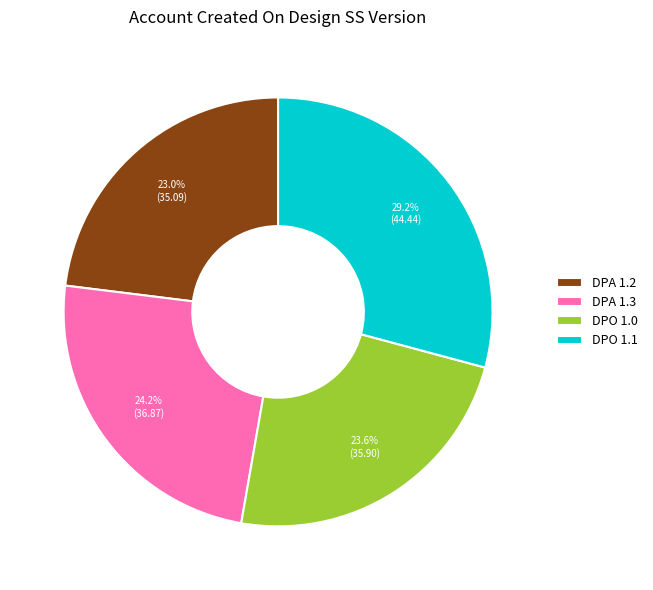

The DPO 1.0 slice represents 24% of the pie. True or false?

True